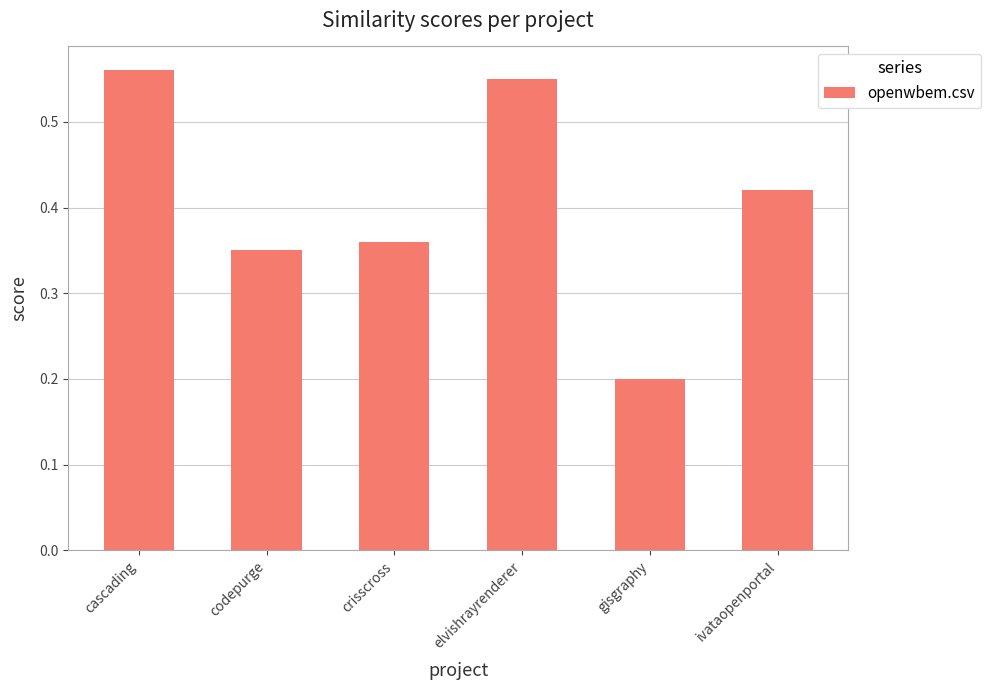

How many bars are there in total?

6